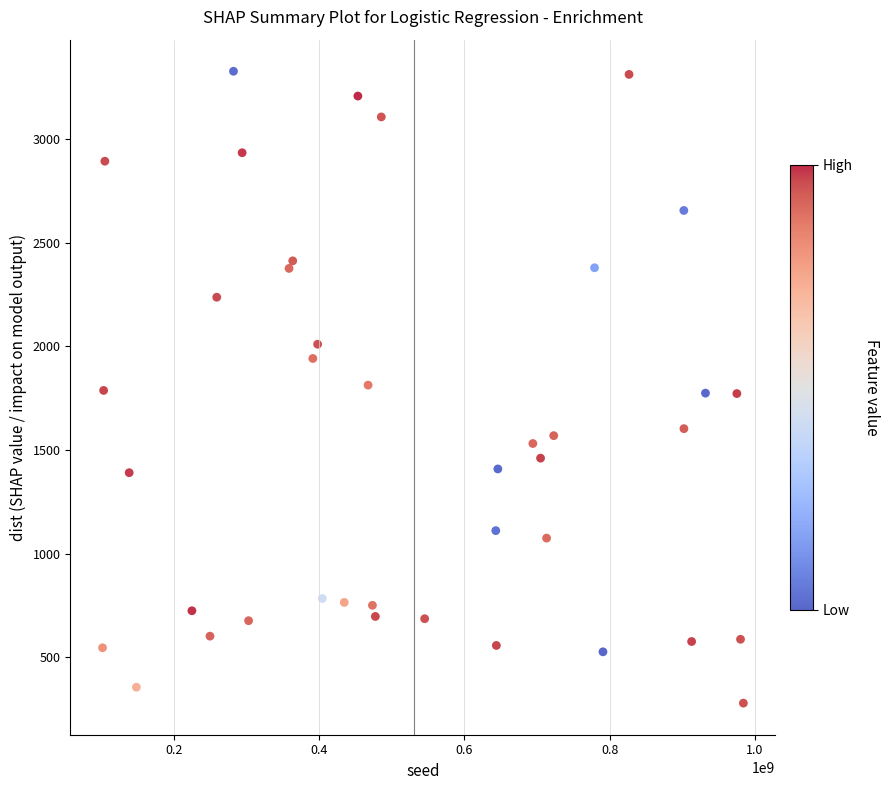

What is the range of X values (max minus min)?

882273154.0